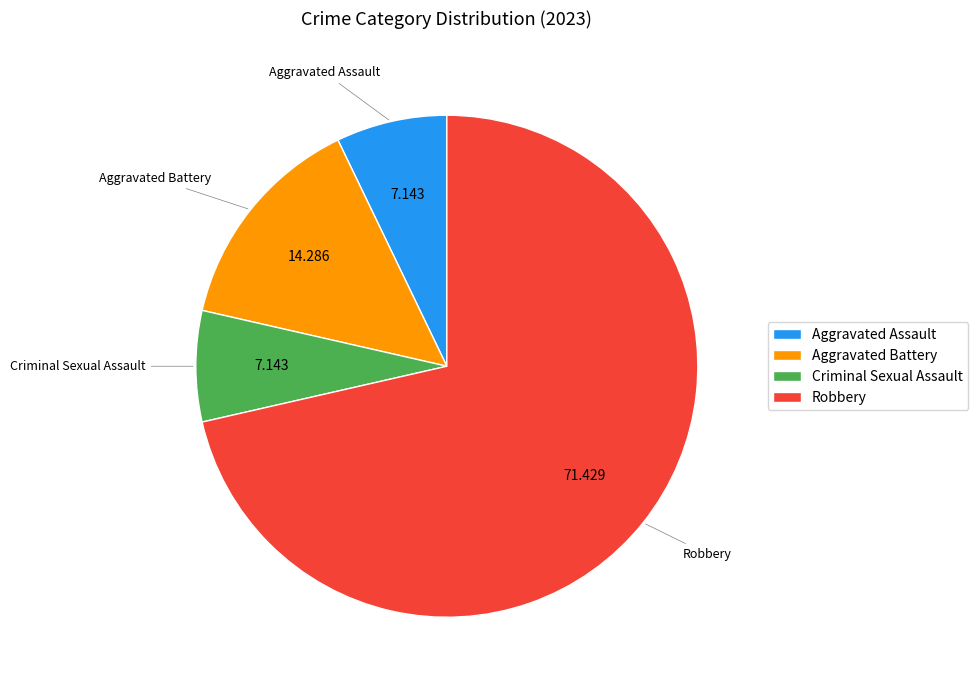

How many segments does this pie chart have?

4